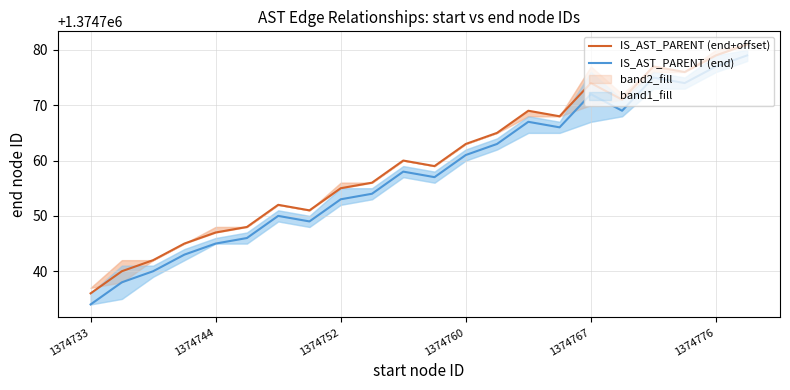

True or false: IS_AST_PARENT (end) and IS_AST_PARENT (end+offset) intersect in this chart.

False